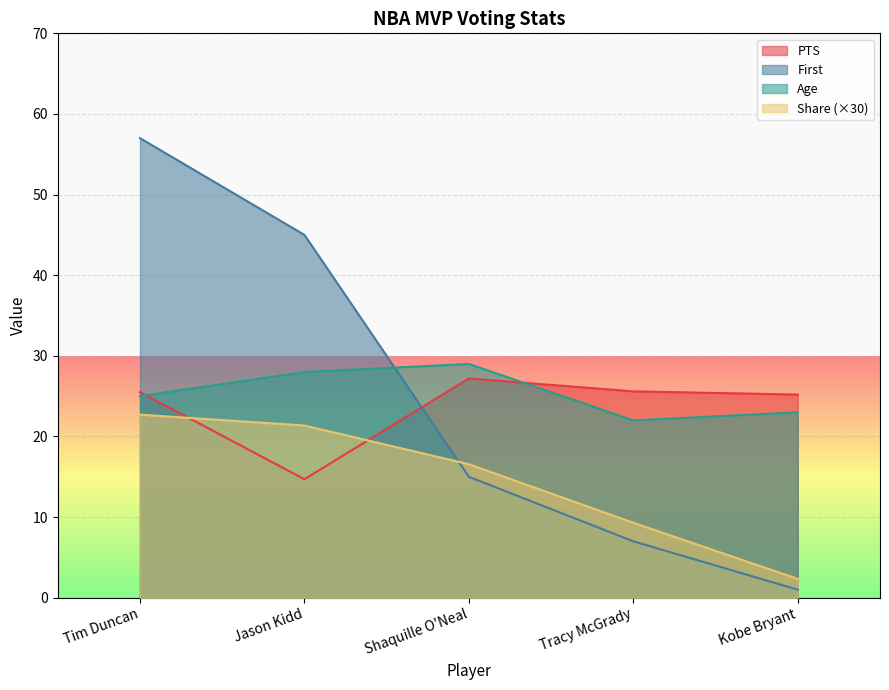

True or false: First has a value of 84.0 at Tim Duncan.

False